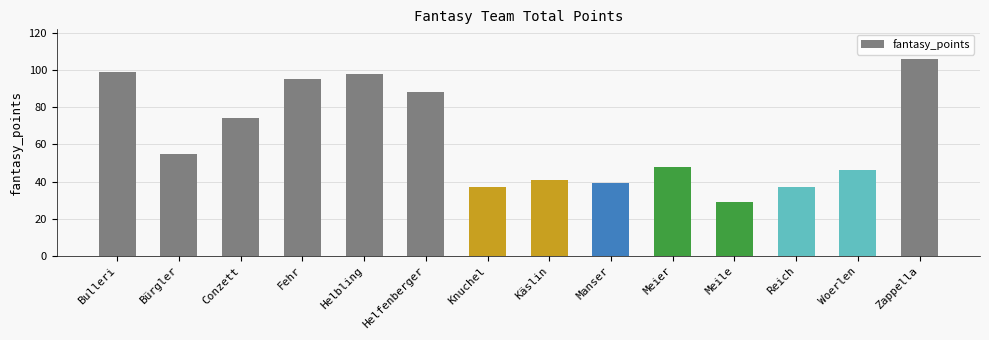

What is the maximum value shown in the chart?

106